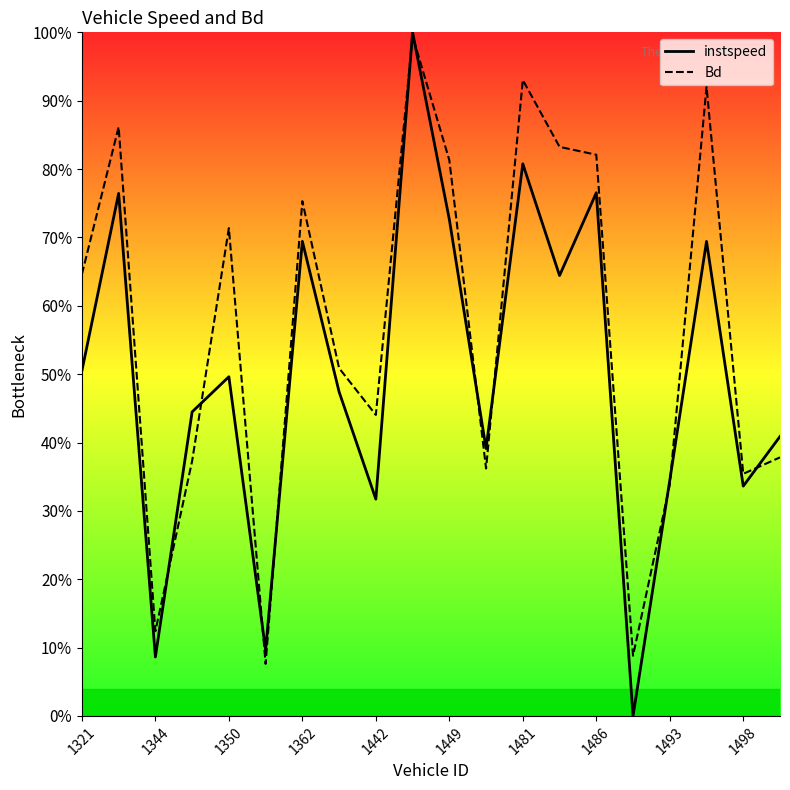

What is the spread (max minus min) of values at 1449?

0.1